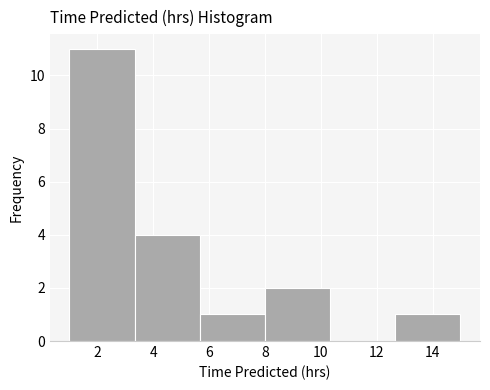

Over which range of the x-axis is the bar tallest?

1.0 to 3.4